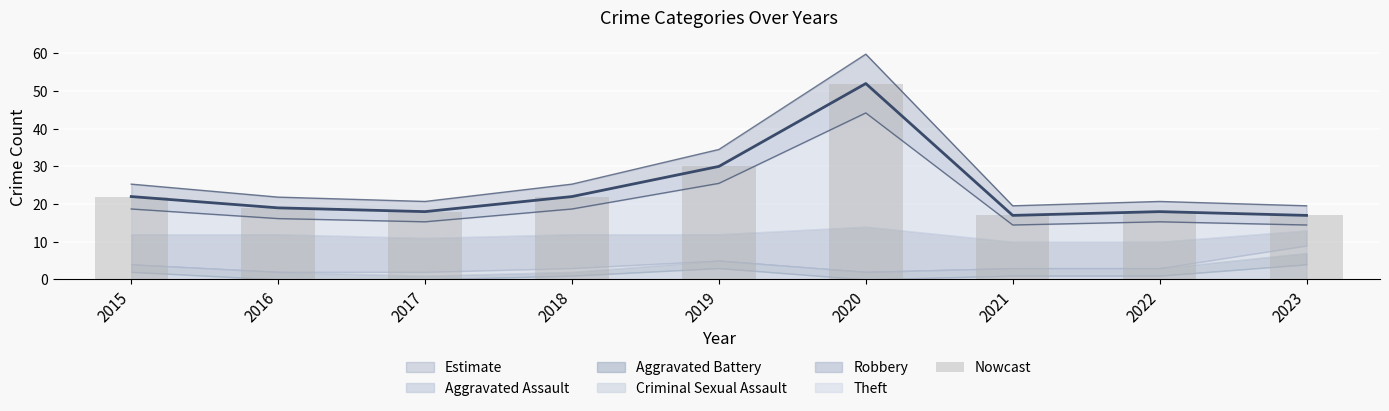

Is it true that the value at 2017 is 26?

False